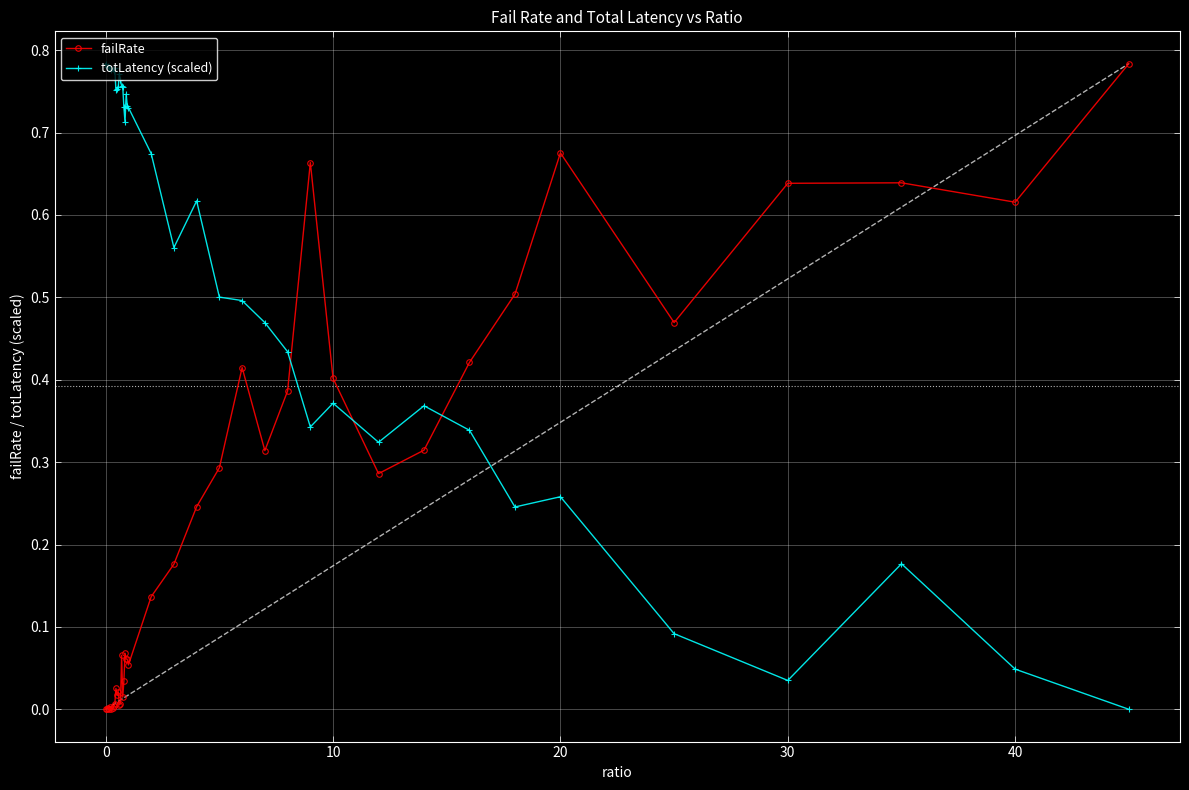

Which series has the largest total across all categories?

totLatency (scaled)